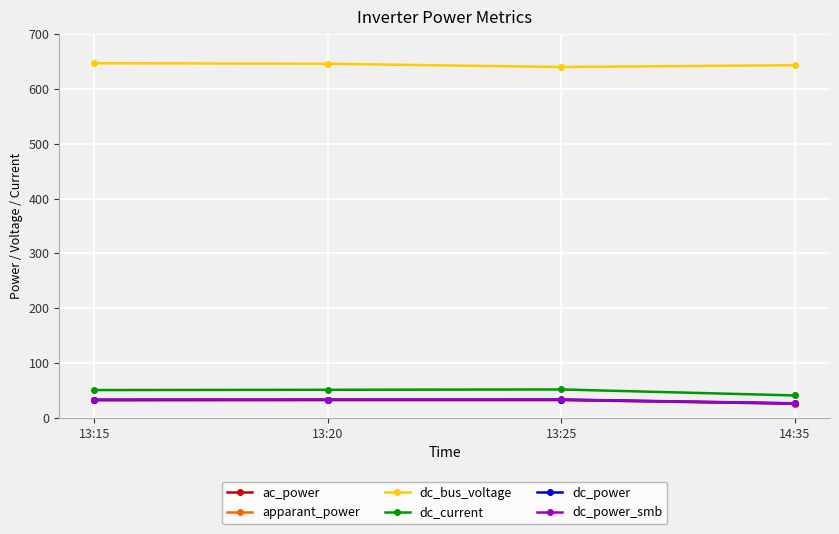

What is the total value across all series at 13:25?

824.1